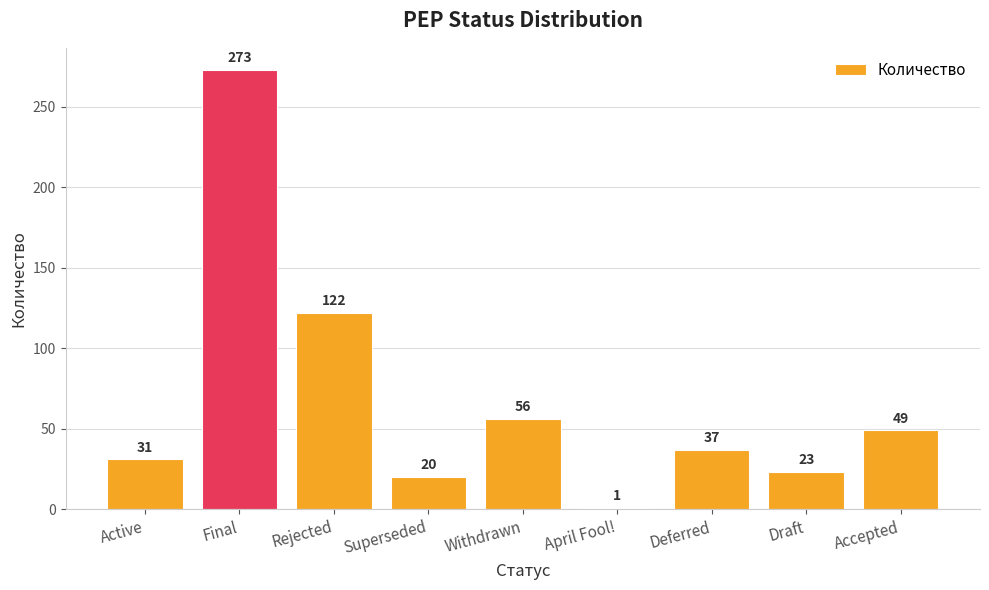

Between Draft and Superseded, which is larger?

Draft